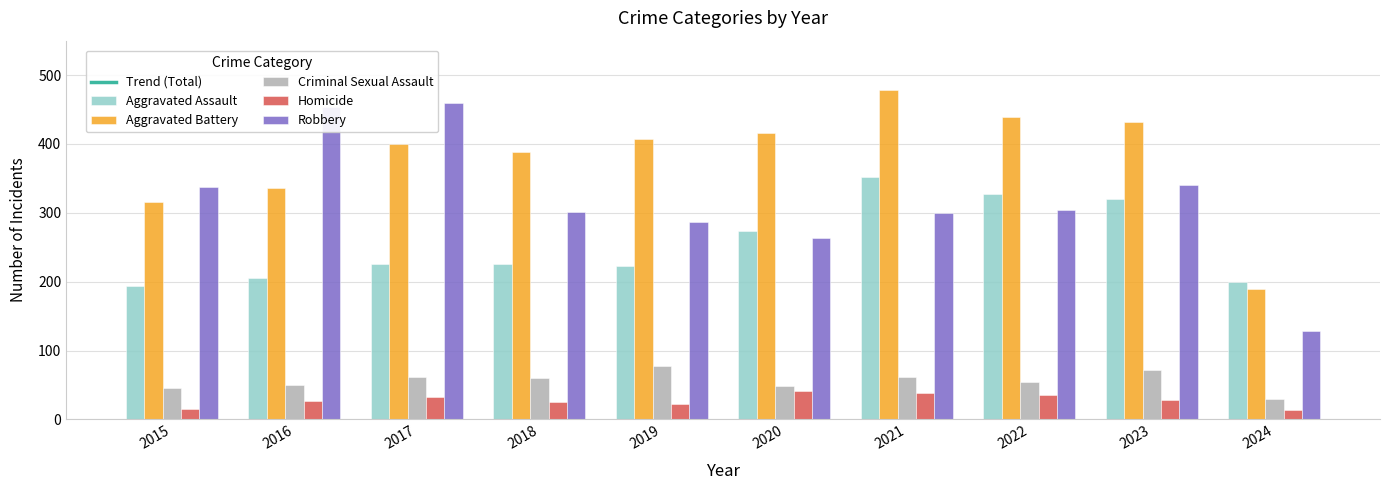

How many data points in Robbery are above 304?

4